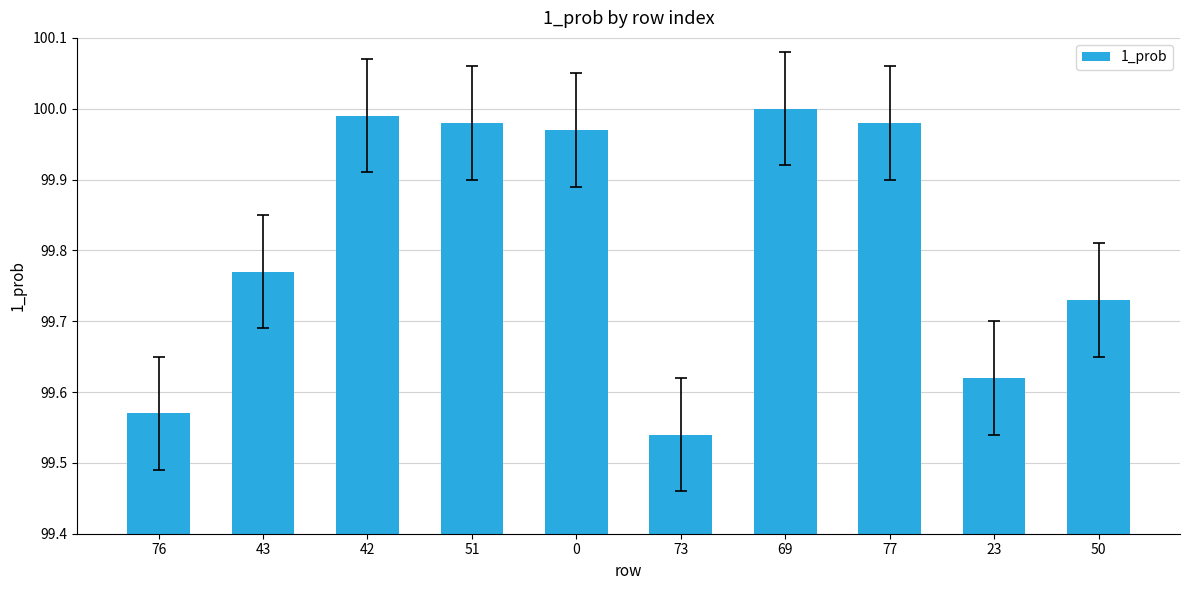

At which label is the value closest to 99?

73